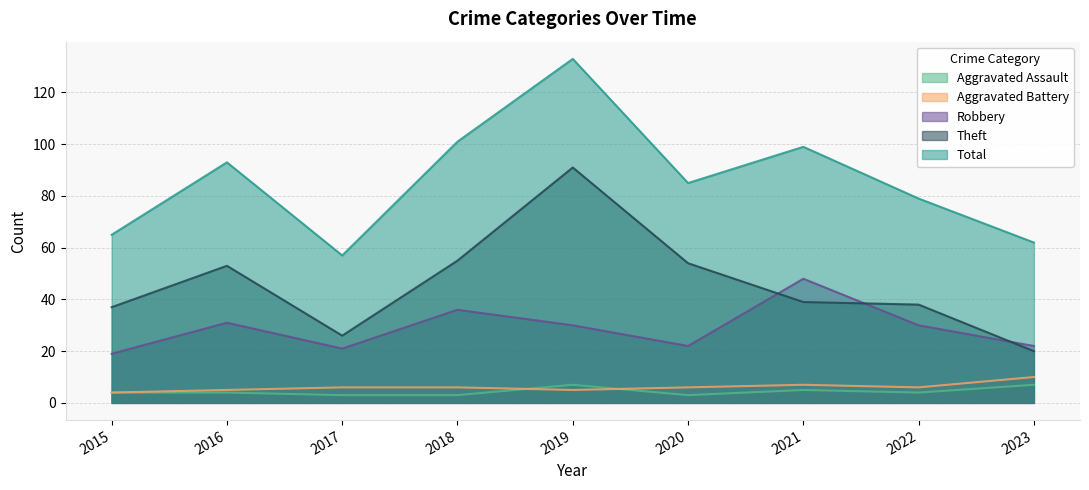

What is the spread (max minus min) of values at 2020?

82